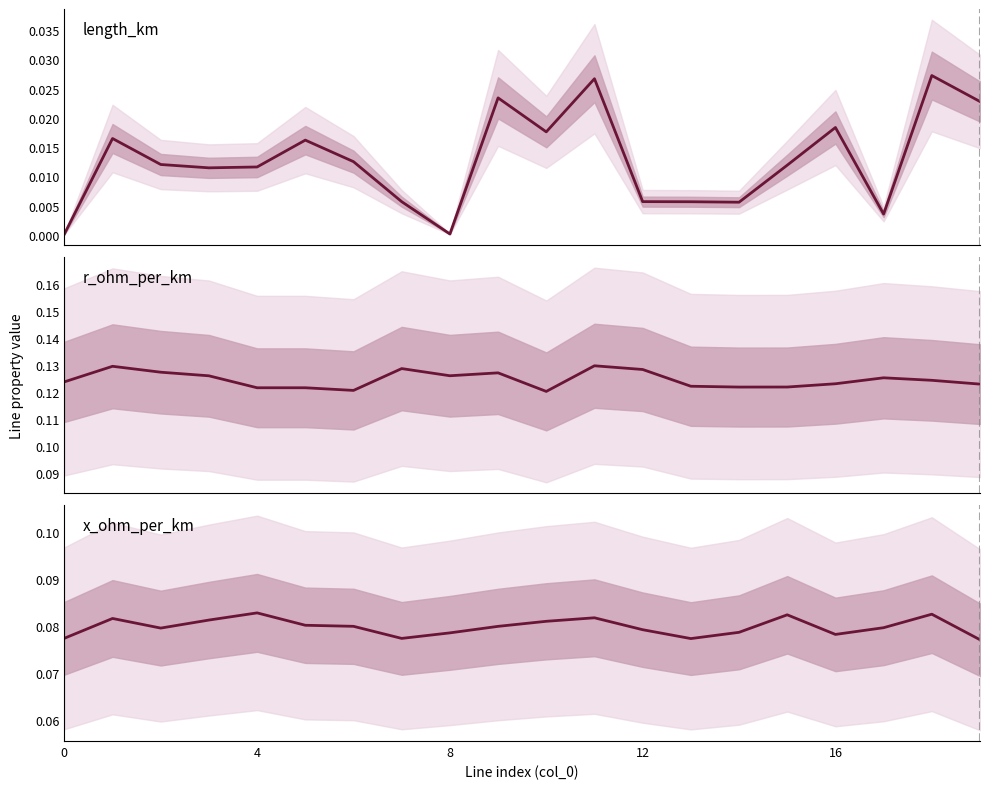

How many lines are shown in the chart?

3